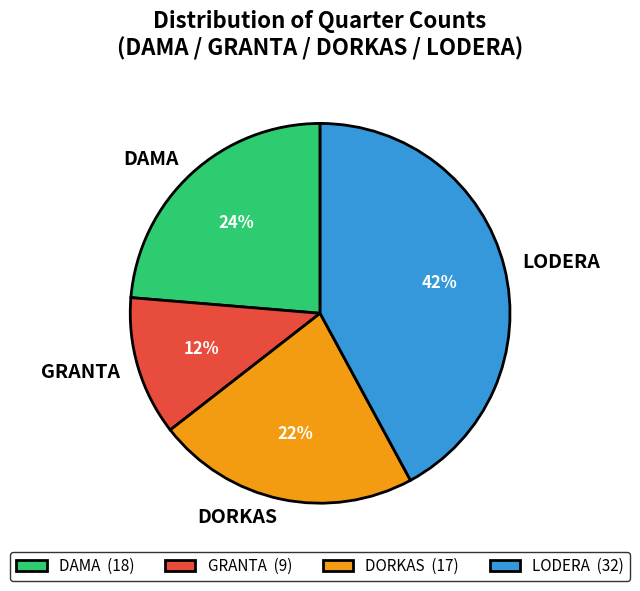

Is the sum of LODERA and DORKAS greater than half?

Yes